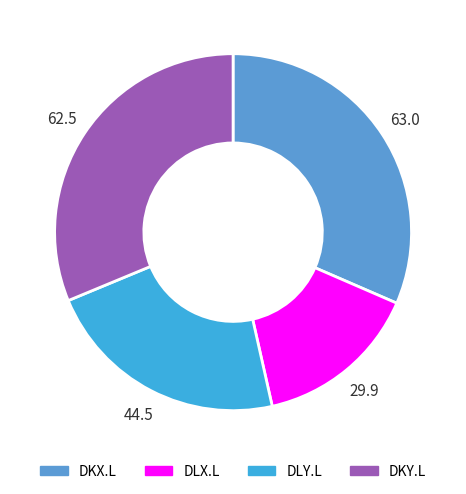

Is there any slice that represents more than half of the pie?

No